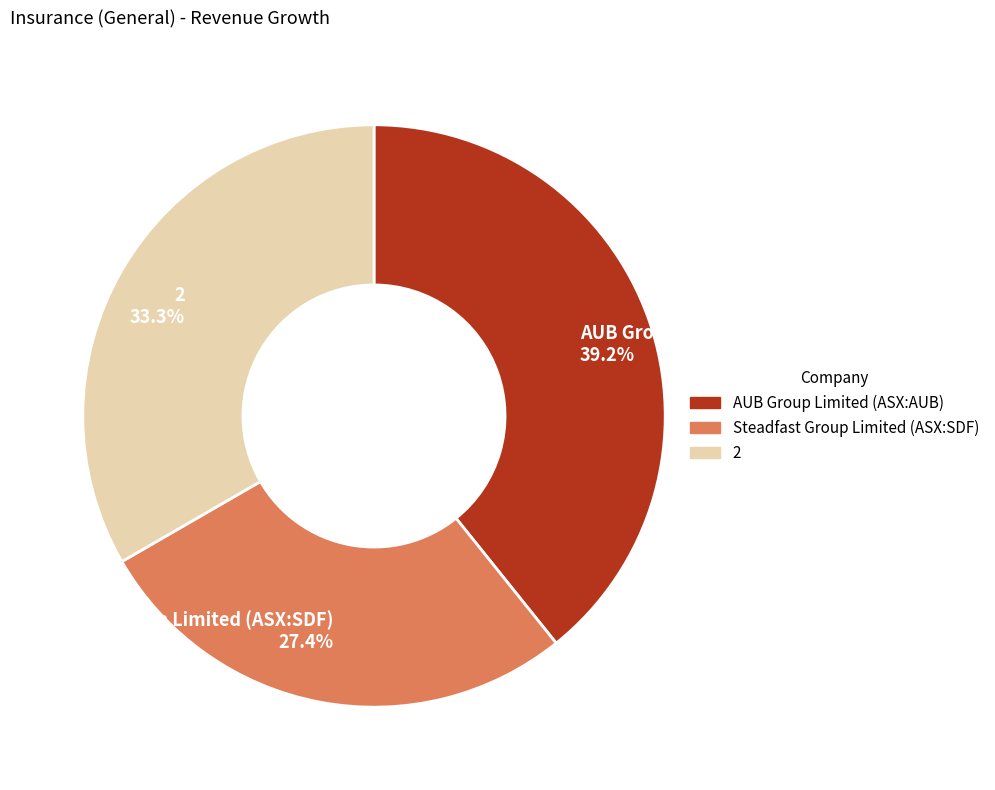

To the nearest percent, what is the difference between the 2 and Steadfast Group Limited (ASX:SDF) slice percentages?

6%